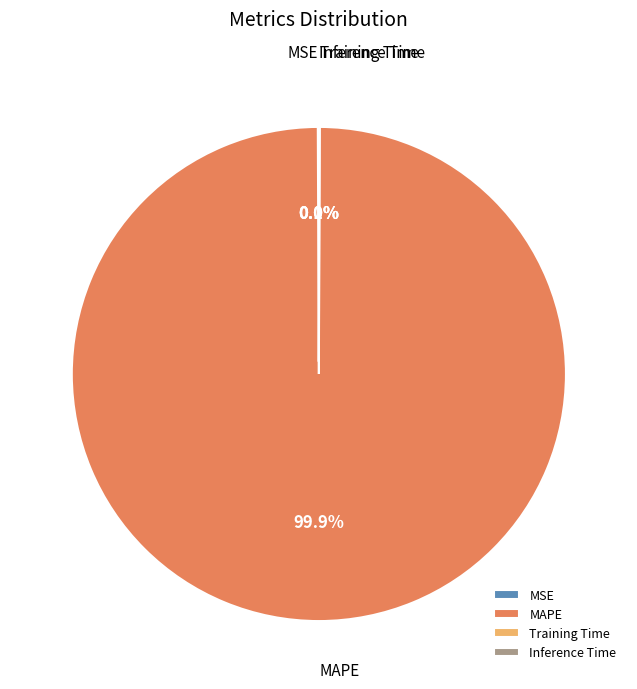

Which slice represents more than half of the pie?

MAPE